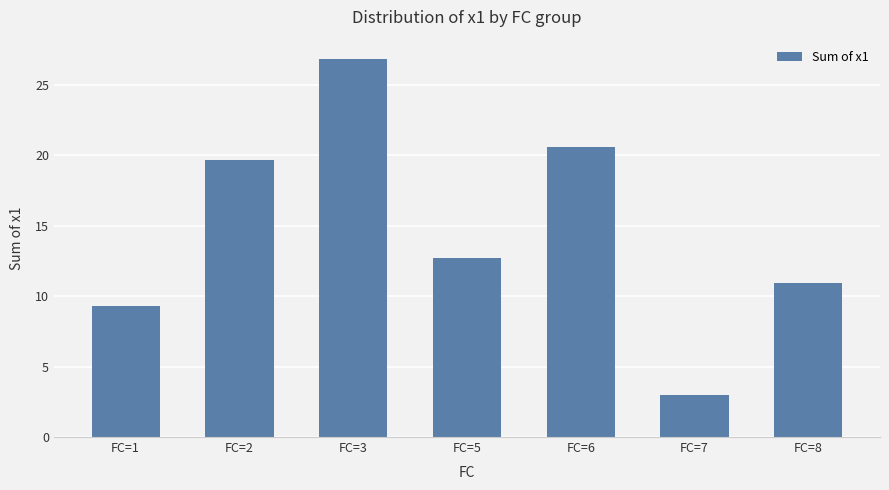

Approximately how many times larger is the value at FC=8 compared to FC=3?

0.4